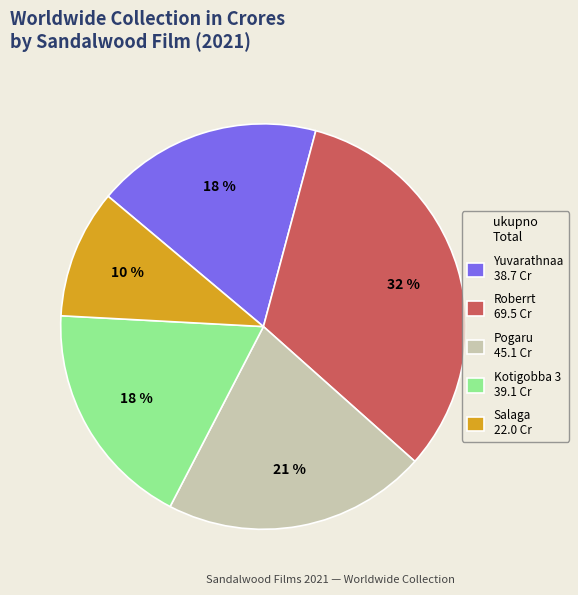

Do Yuvarathnaa 38.7 Cr and Pogaru 45.1 Cr together represent more than half of the pie?

No